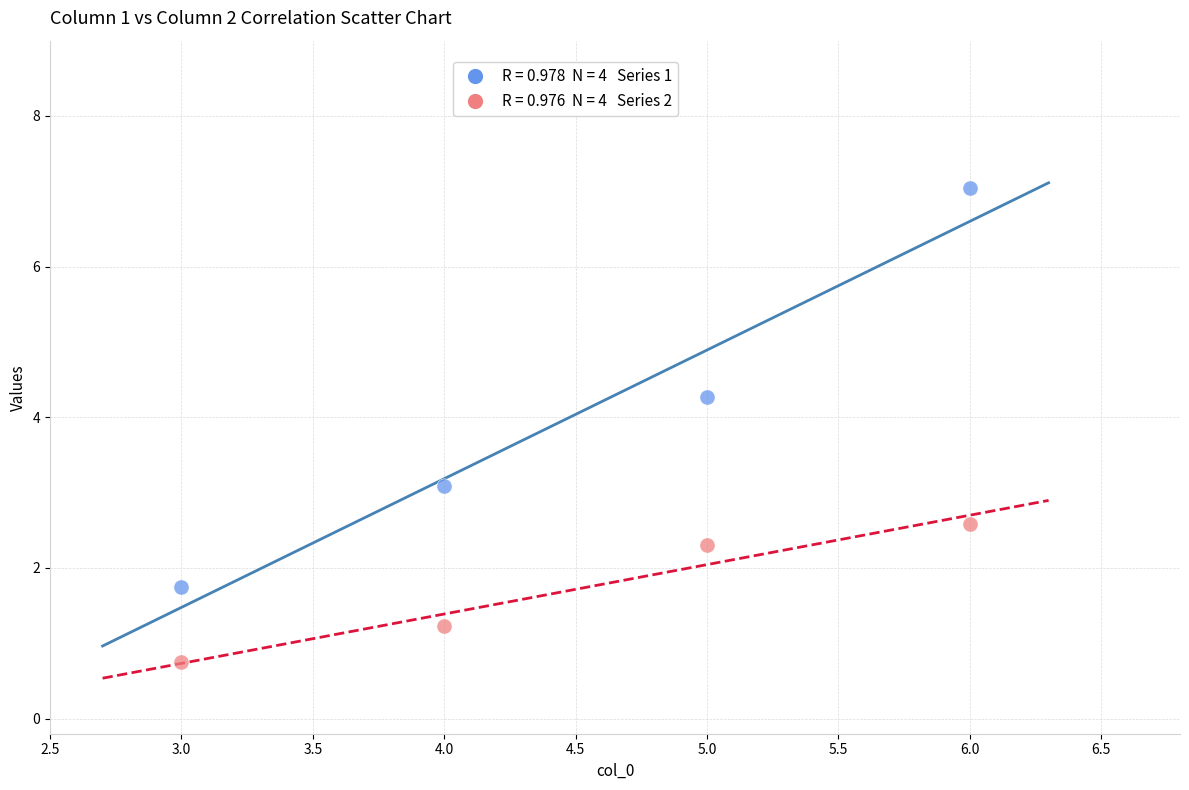

Across all data points, what is the average X value?

4.5